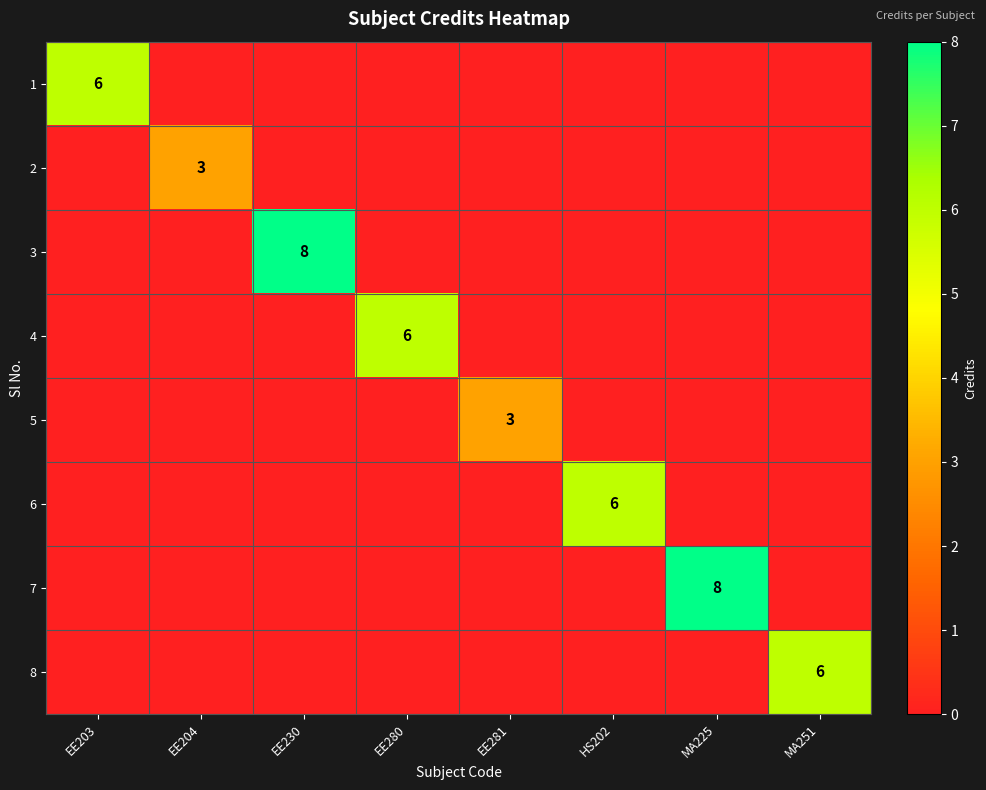

What is the total value across all series at EE230?

8